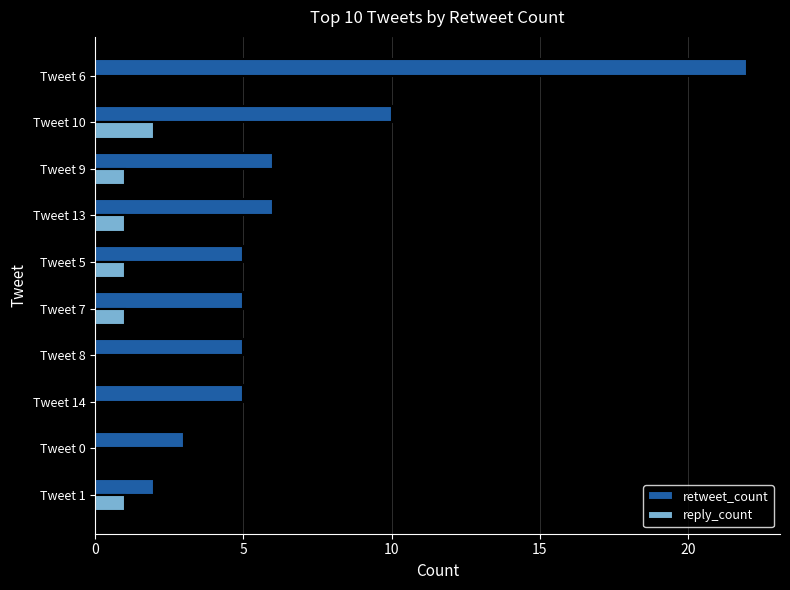

At which label is retweet_count closest to 12?

Tweet 10